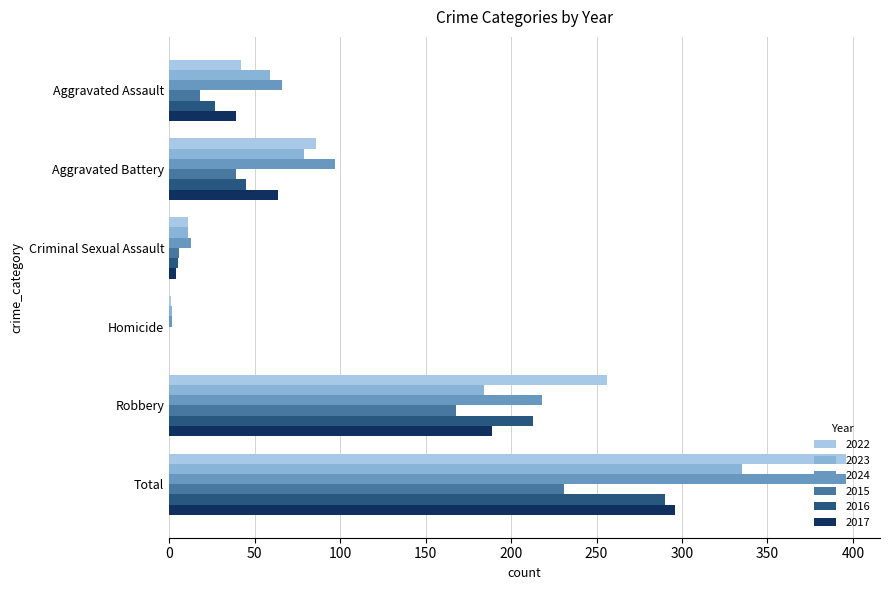

Between Aggravated Battery and Total, which series saw the biggest shift?

2022